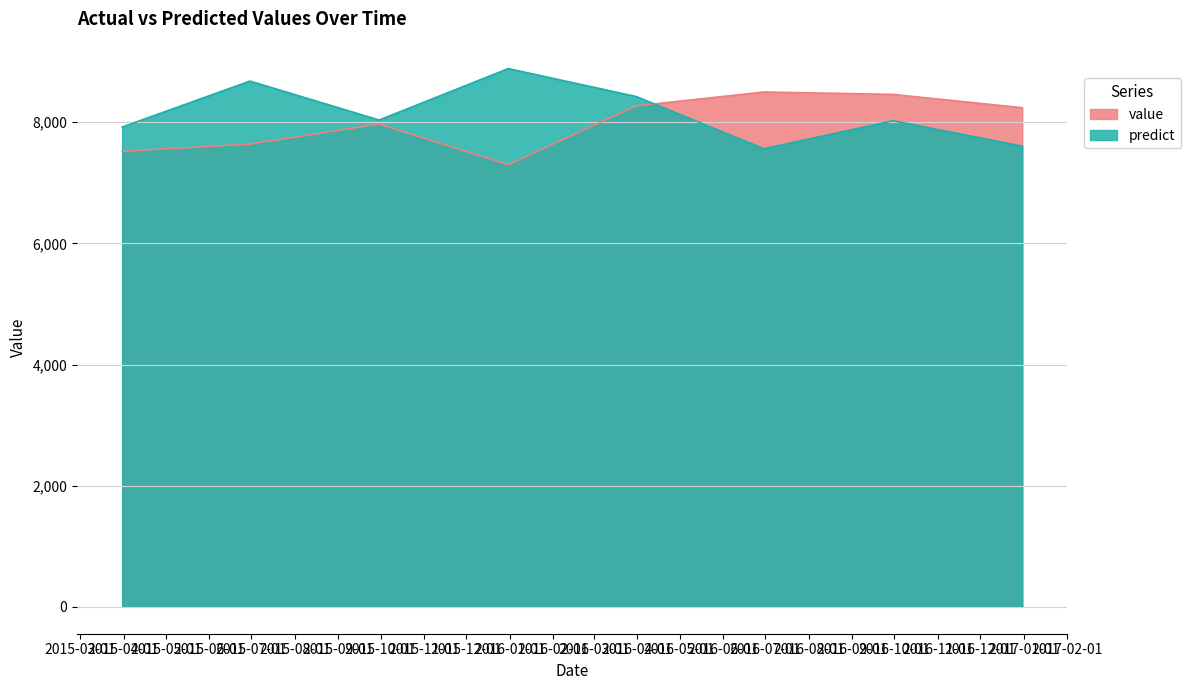

What is the average value of the value series?

7987.5